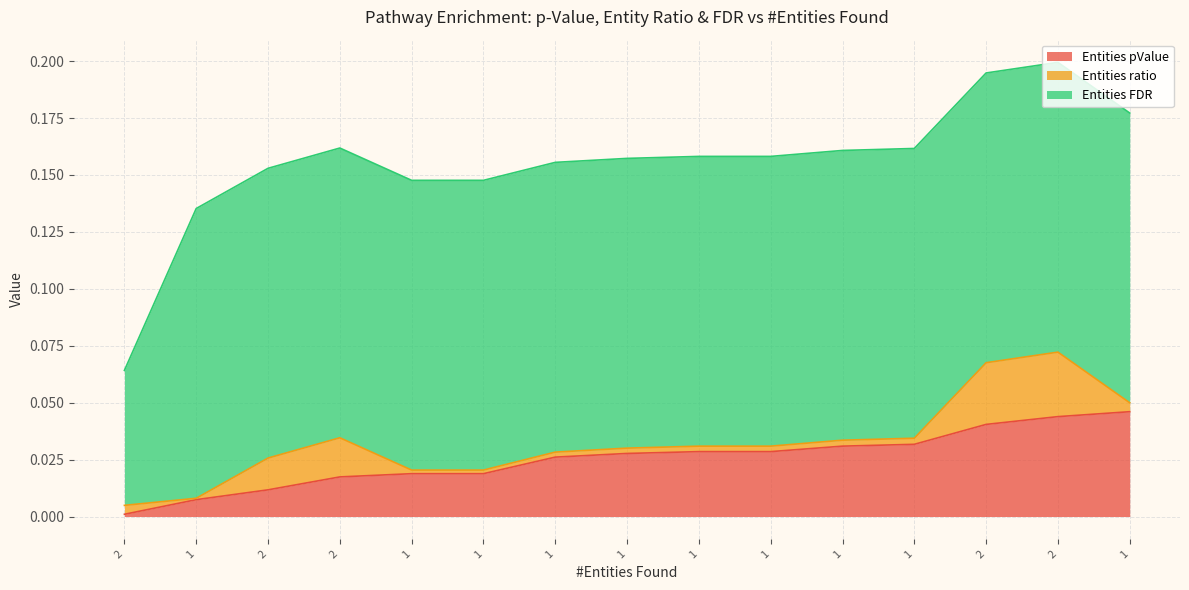

The value of Entities ratio at 1 is 0.0. True or false?

True